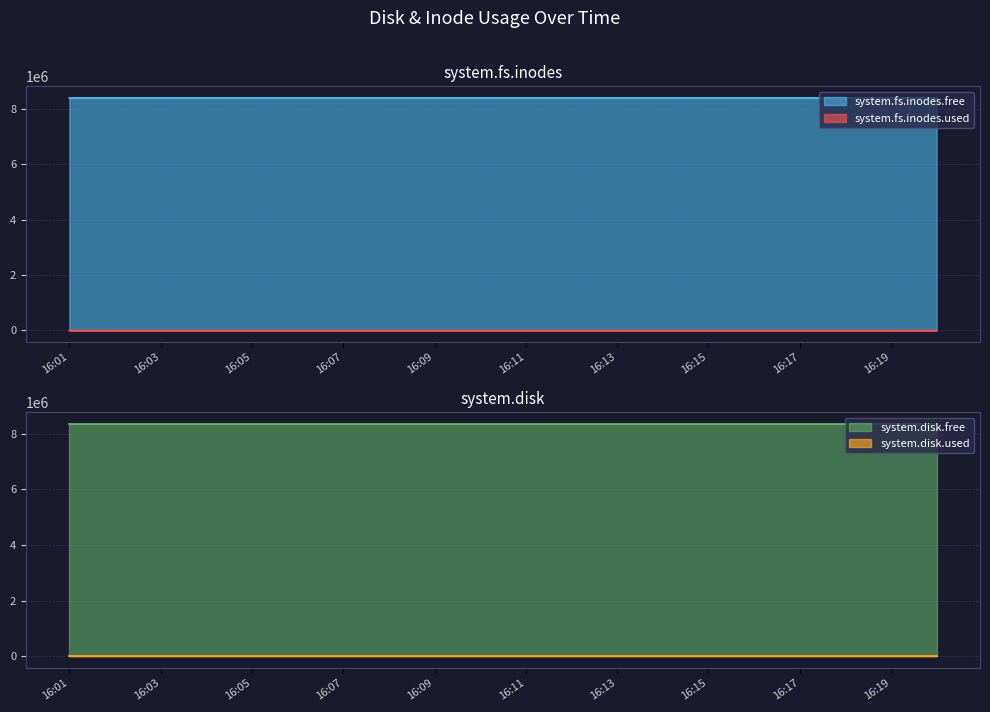

At how many categories does at least one series exceed 3039336?

20